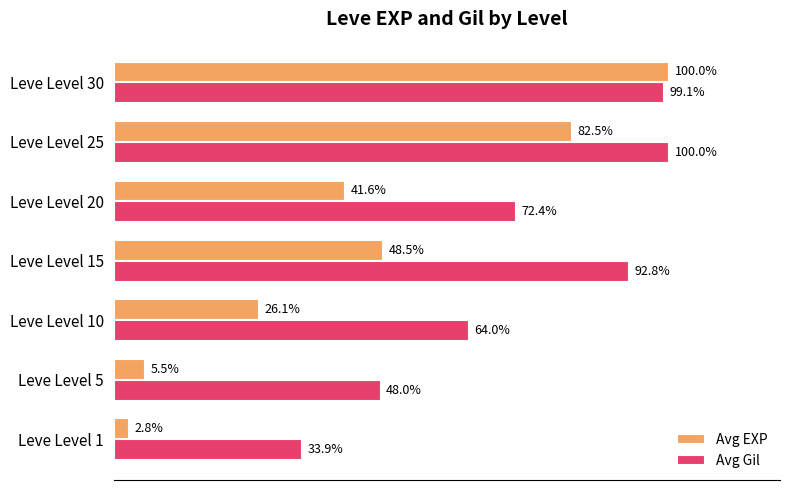

Is the value of Avg EXP at Leve Level 15 greater than the value of Avg Gil at Leve Level 10?

No